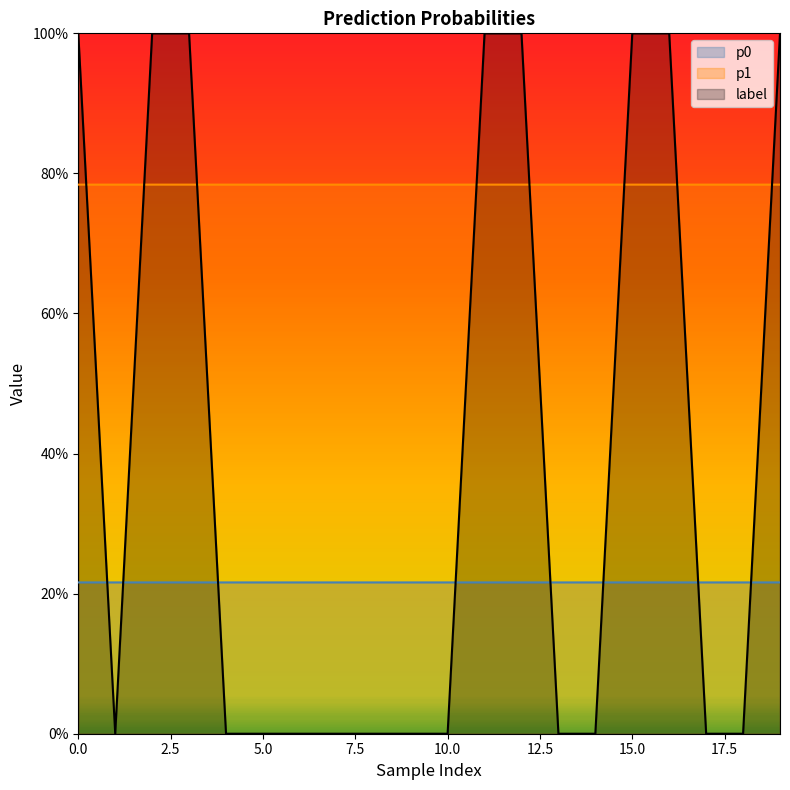

What position from the left is 15?

16